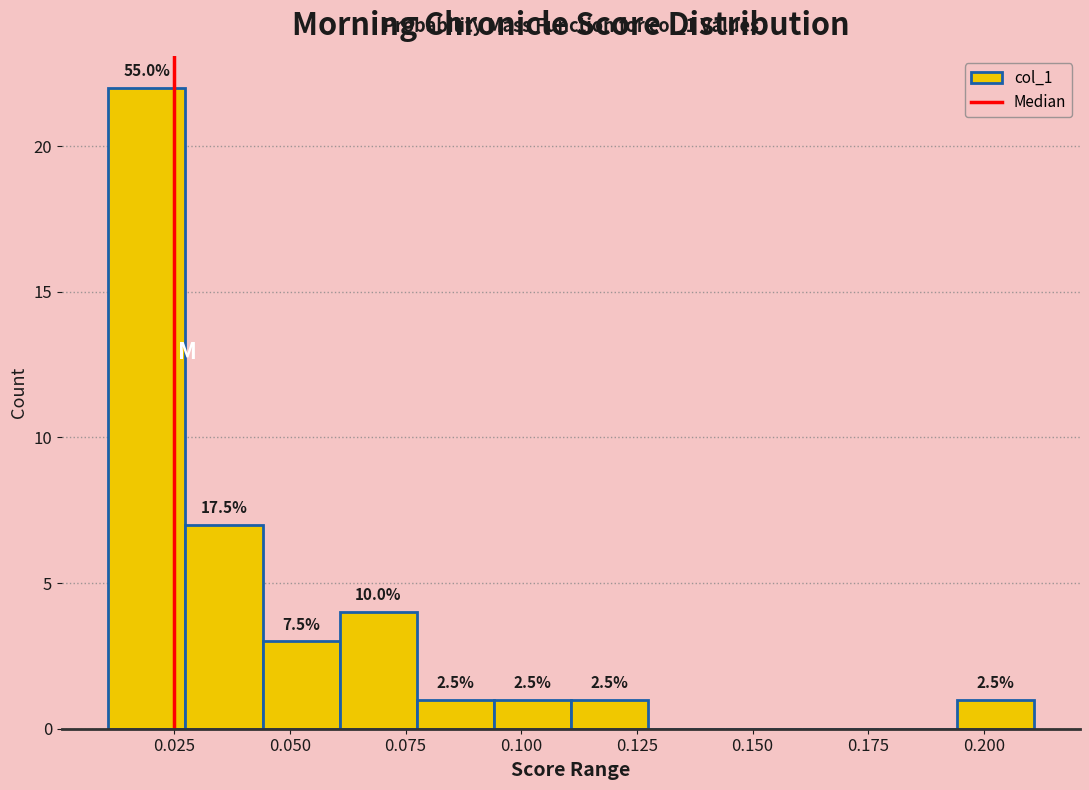

Around what value on the x-axis is the tallest bar? Give the approximate position of its centre, as read against the axis.

0.020